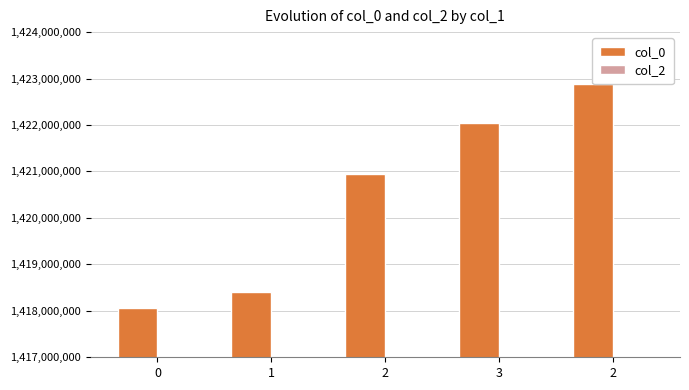

What are all the series names shown in the legend?

col_0, col_2